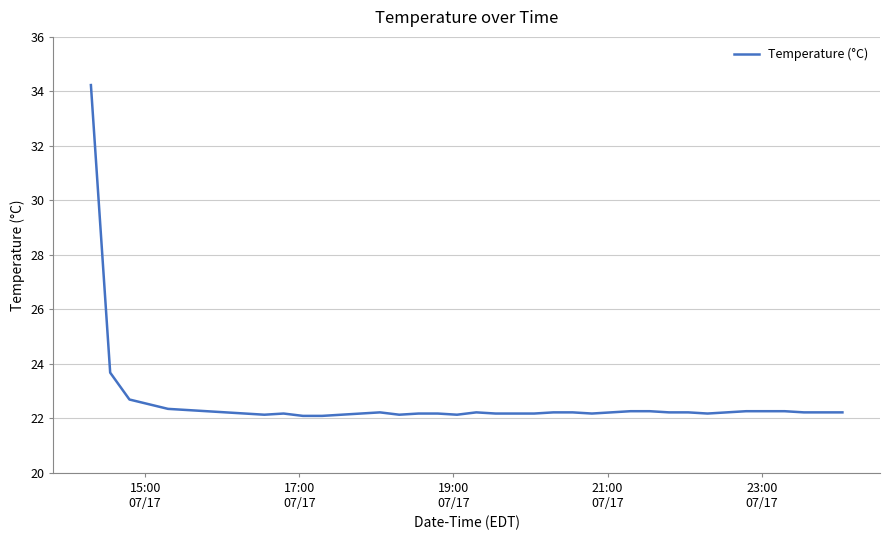

What is the minimum value shown in the chart?

22.1